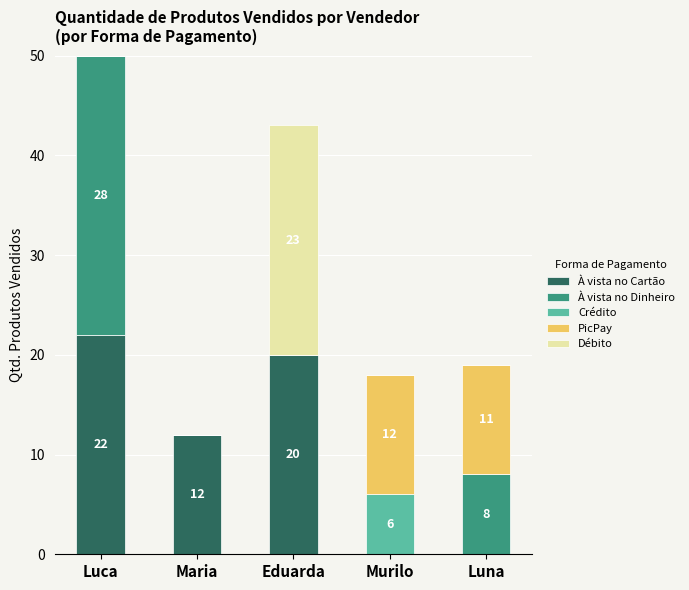

What is the highest value of the À vista no Cartão series?

22